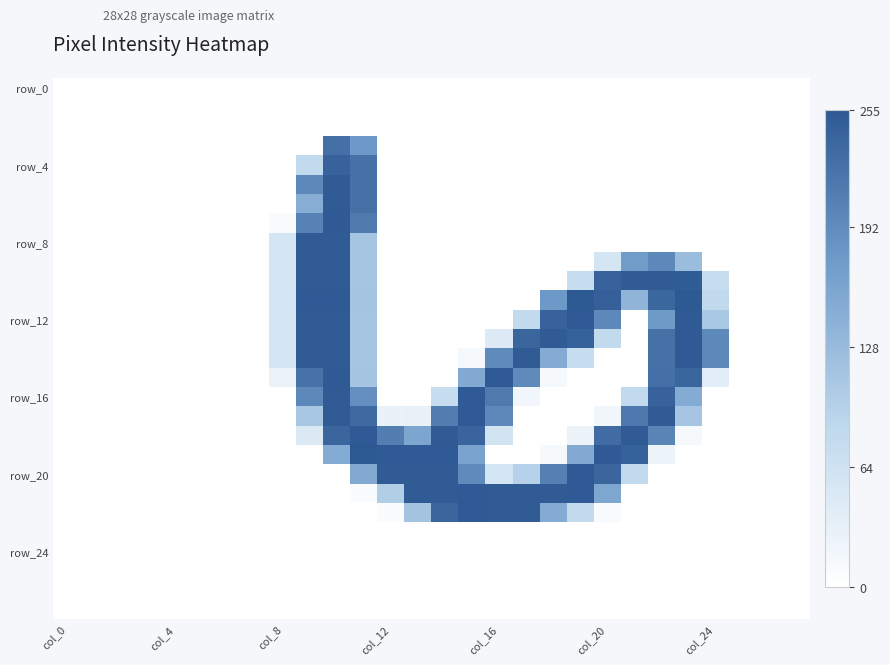

How many series are shown in this chart?

28